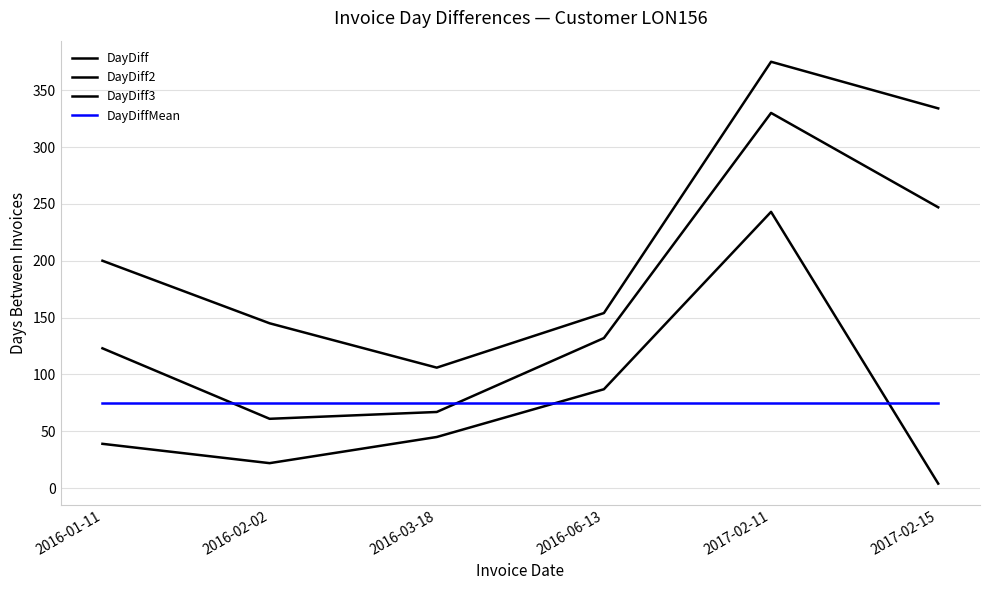

Which series has the widest spread of values?

DayDiff2